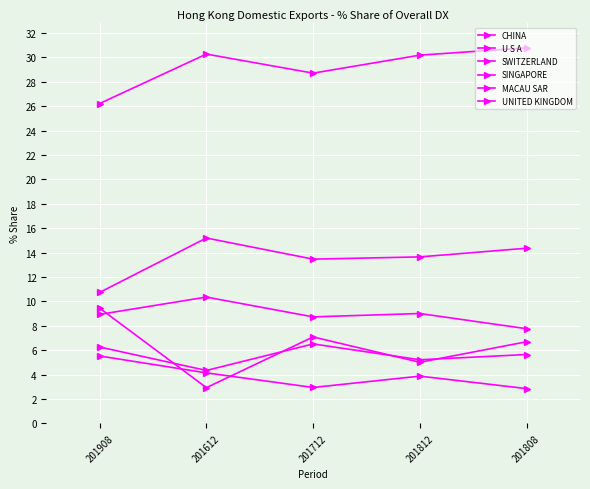

What is the difference between the MACAU SAR values at 201612 and 201812?

0.9